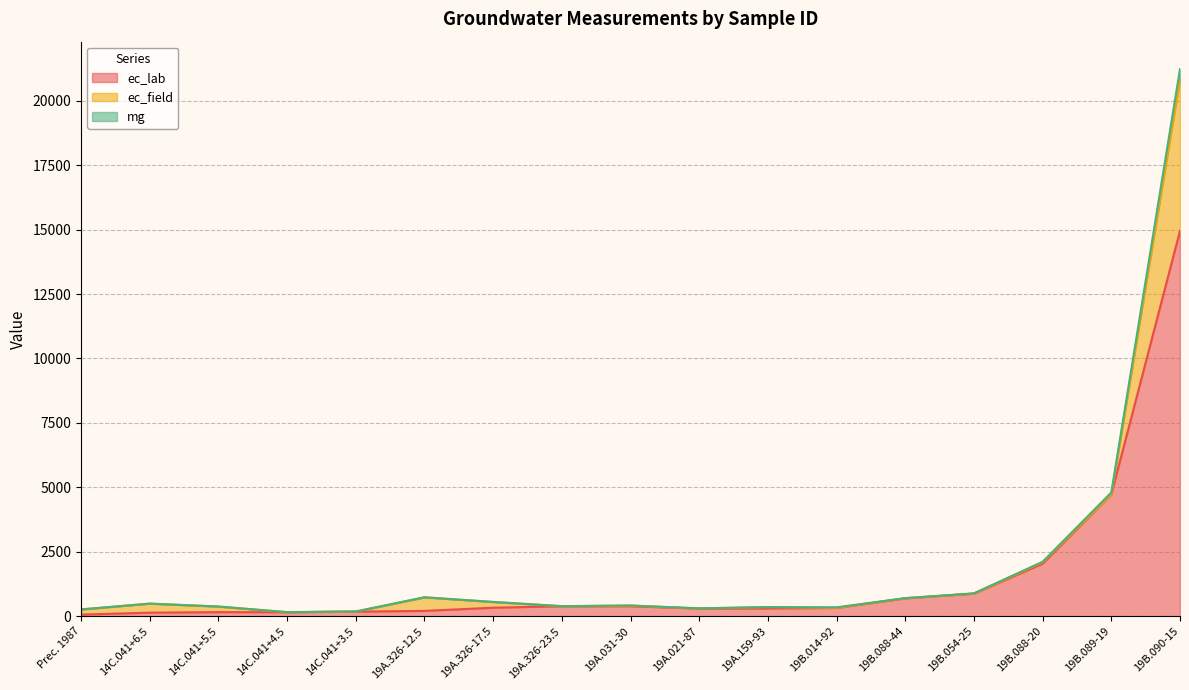

At which category is the sum across all series the highest?

19B.090-15